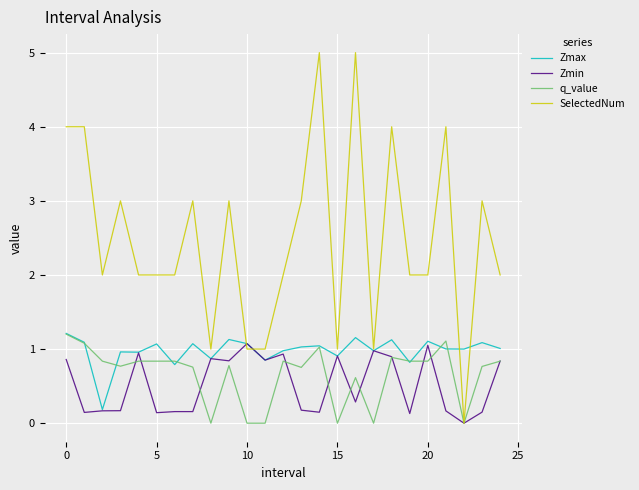

Which series has the largest range (max minus min)?

SelectedNum